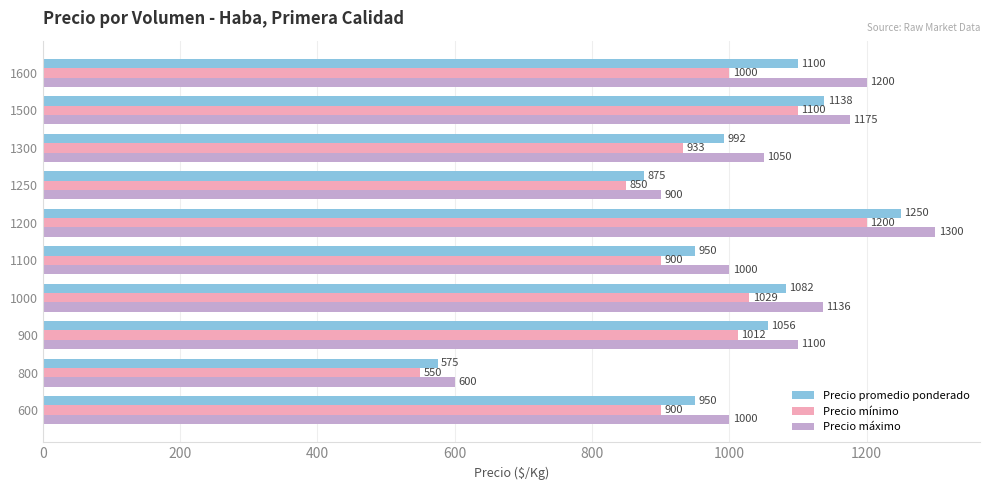

Is it true that Precio mínimo equals 751 at 1200?

False